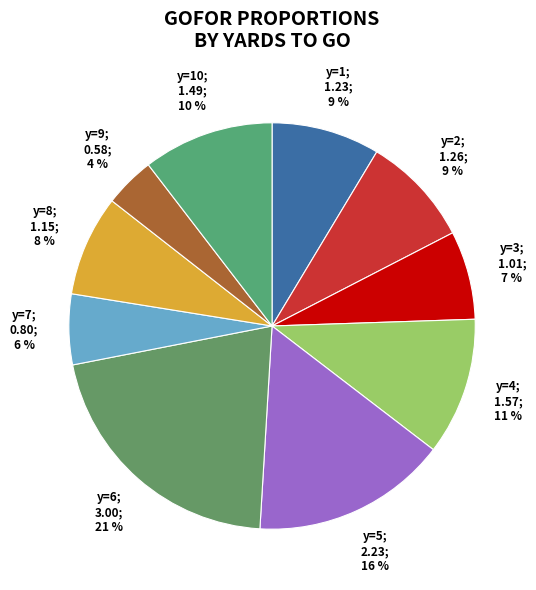

To the nearest percent, what is the difference between the largest and smallest slice percentages?

17%